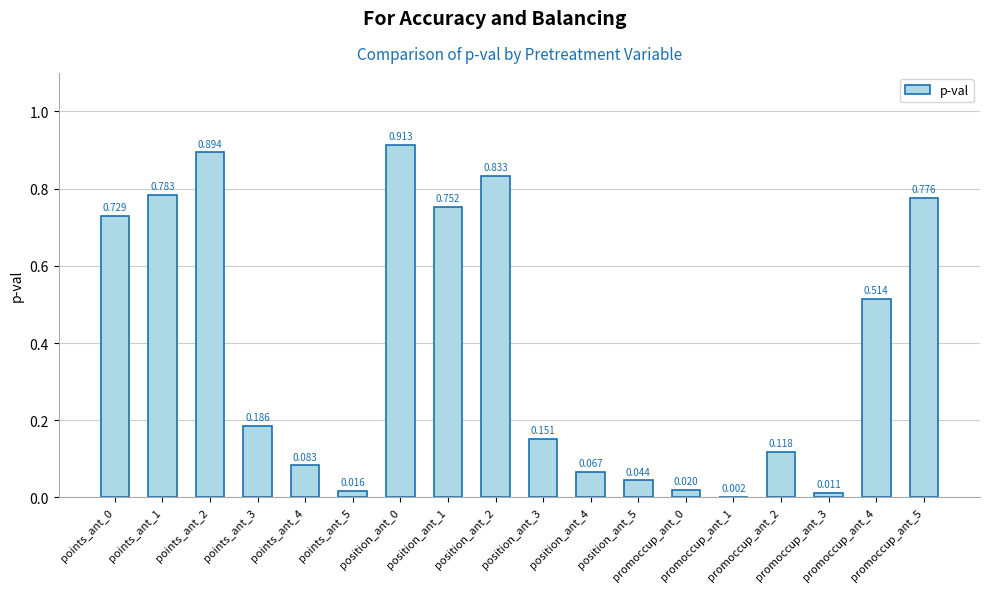

What is the difference between the maximum and minimum values?

0.9